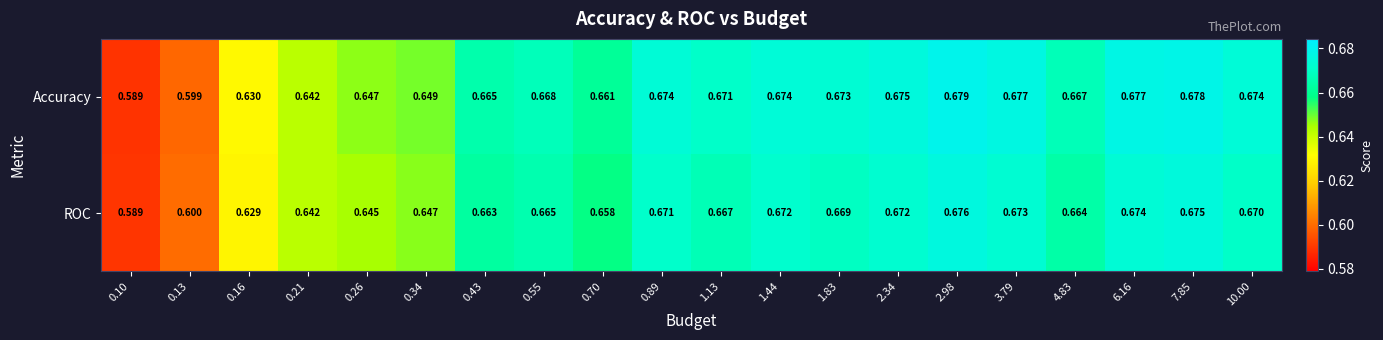

Which series changed the most between 0.34 and 0.89?

Accuracy